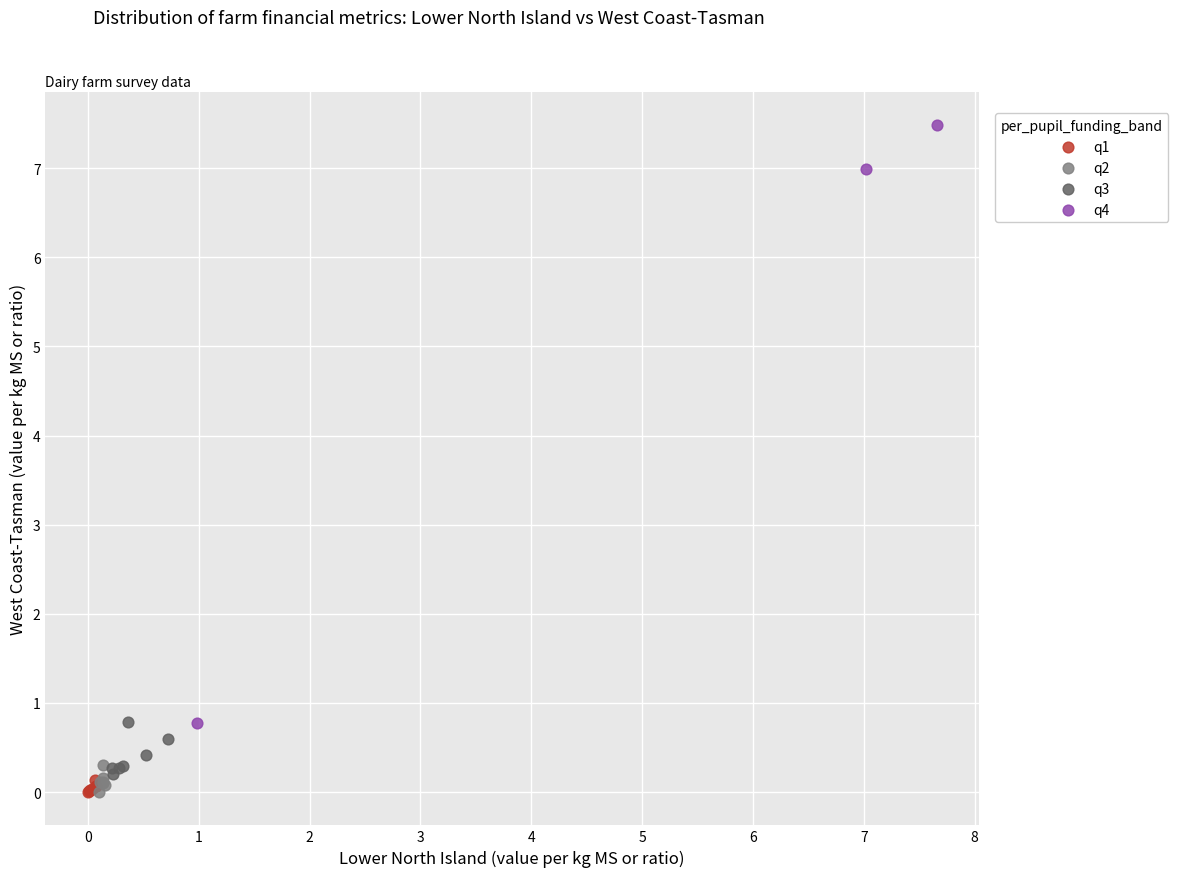

What are all the series names shown in the legend?

q1, q2, q3, q4